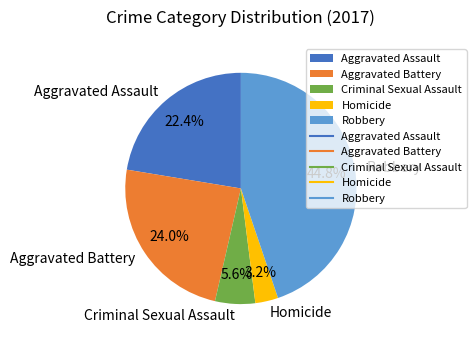

The Robbery slice represents 45% of the pie. True or false?

True